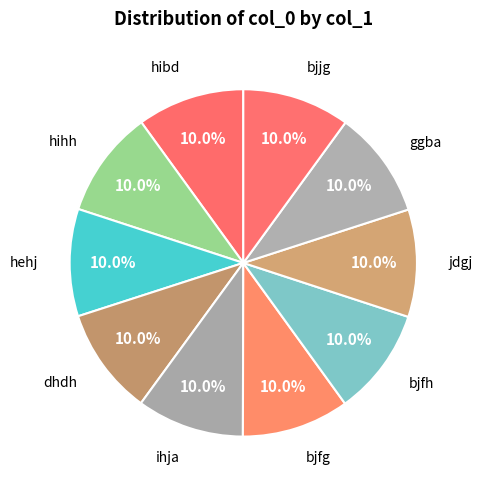

Count the number of slices in the pie.

10